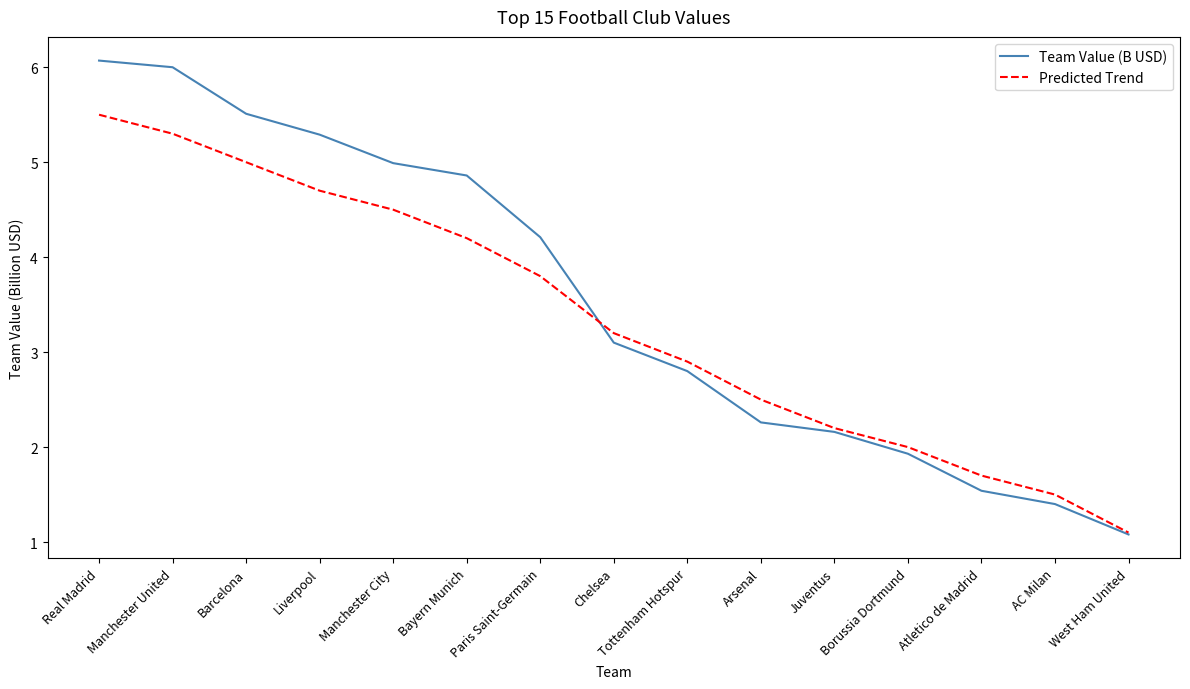

Does the chart display data point markers on the line(s)?

No